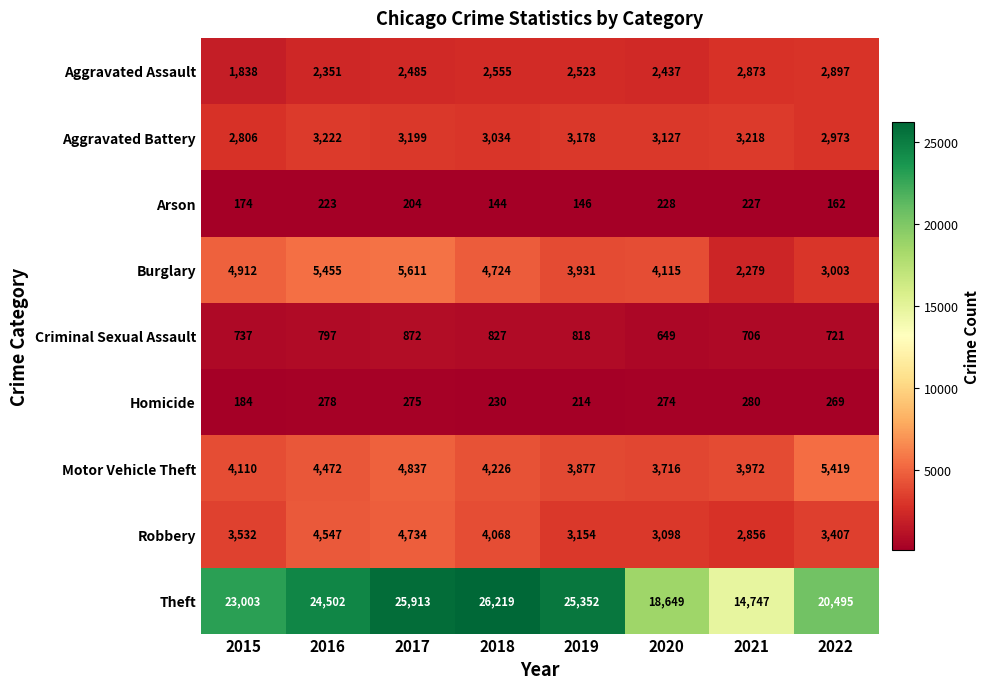

What is the minimum value for Motor Vehicle Theft?

3716